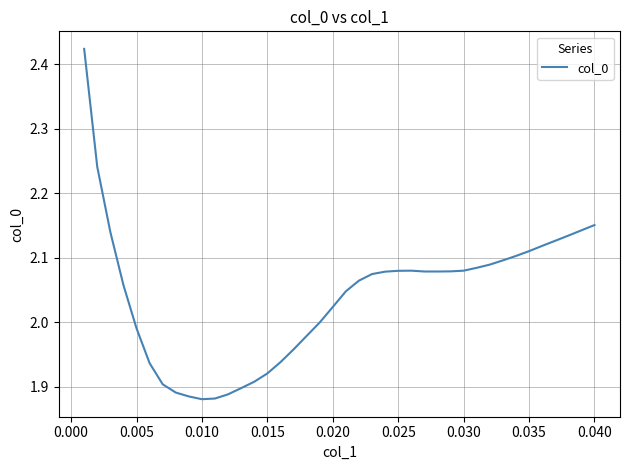

What is the difference between the maximum and minimum values?

0.5